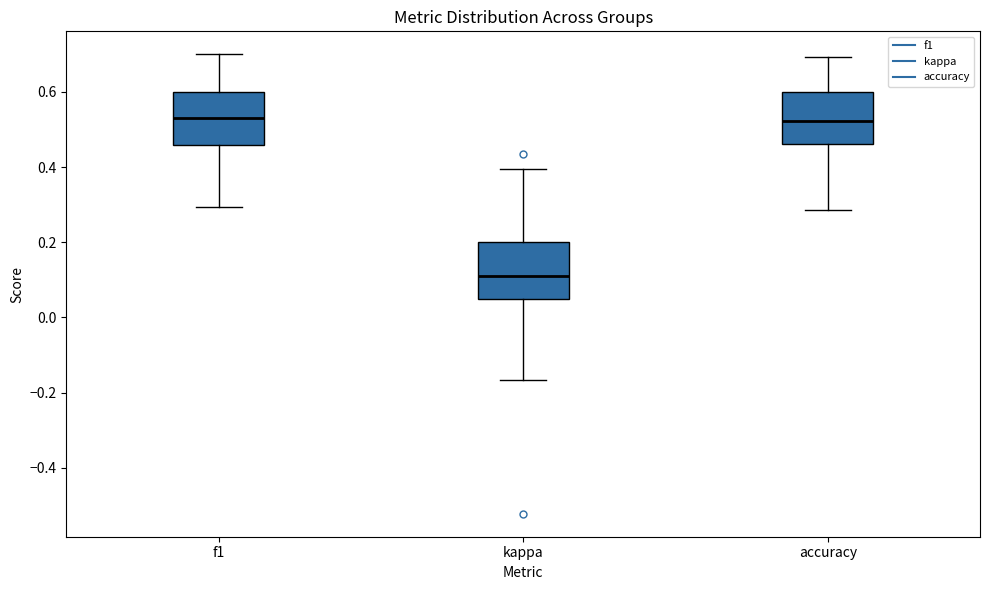

Reading left to right, transcribe this box plot: for each box, give where its median line is, the range the box spans, and where its two whiskers end, as read against the y-axis. The values are not printed on the chart, so give them approximately, as read against the axis.

f1: median 0.52, box 0.46 to 0.60, whiskers 0.30 to 0.70
kappa: median 0.10, box 0.04 to 0.20, whiskers -0.16 to 0.40
accuracy: median 0.52, box 0.46 to 0.60, whiskers 0.28 to 0.70